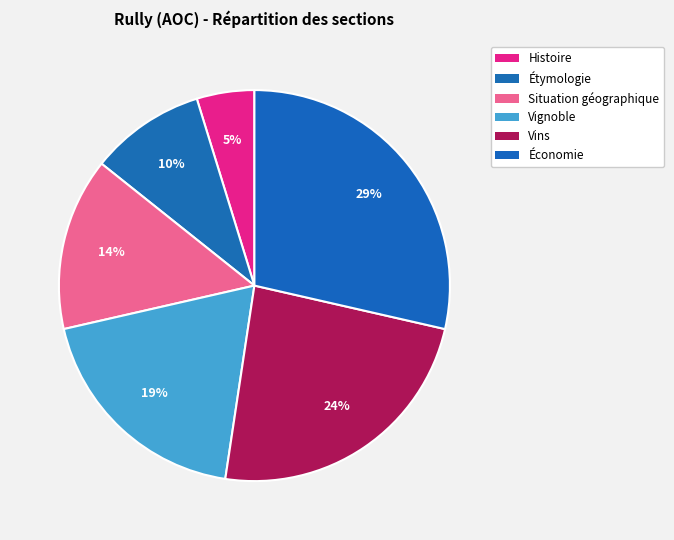

To the nearest percent, what is the difference between the largest and smallest slice percentages?

24%